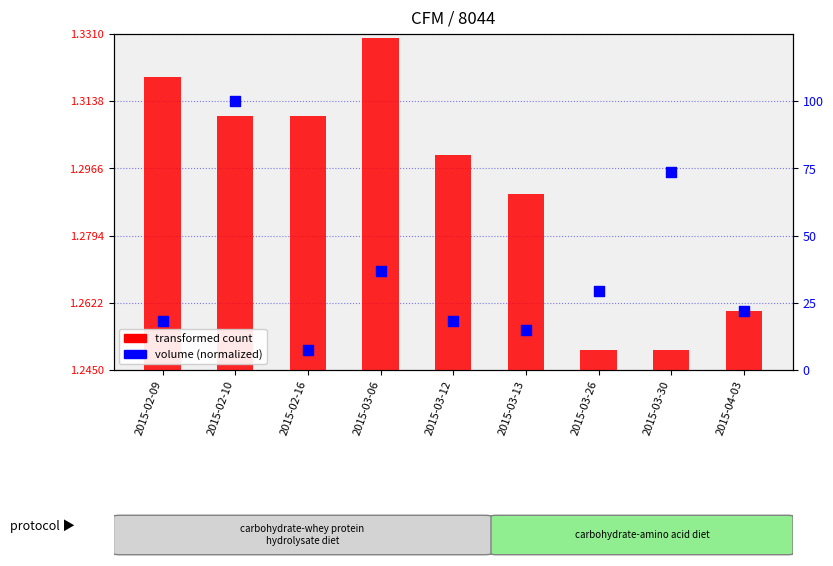

Which series has the largest total across all categories?

volume (normalized)